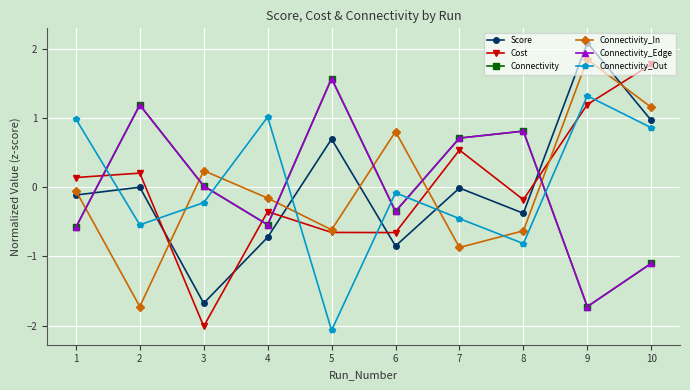

Is this an area chart (filled region under the line)?

No